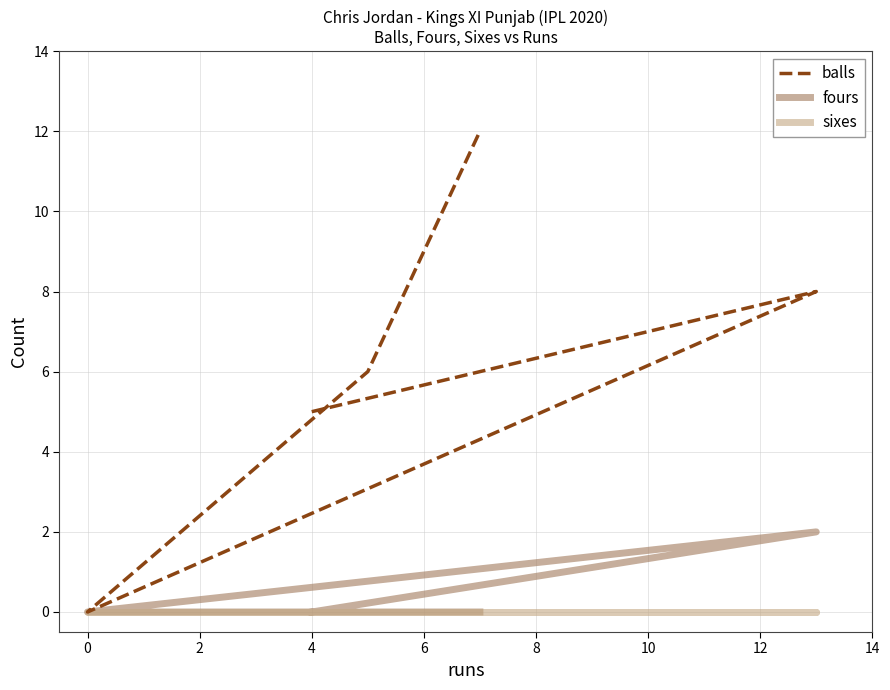

What are all the series names shown in the legend?

balls, fours, sixes